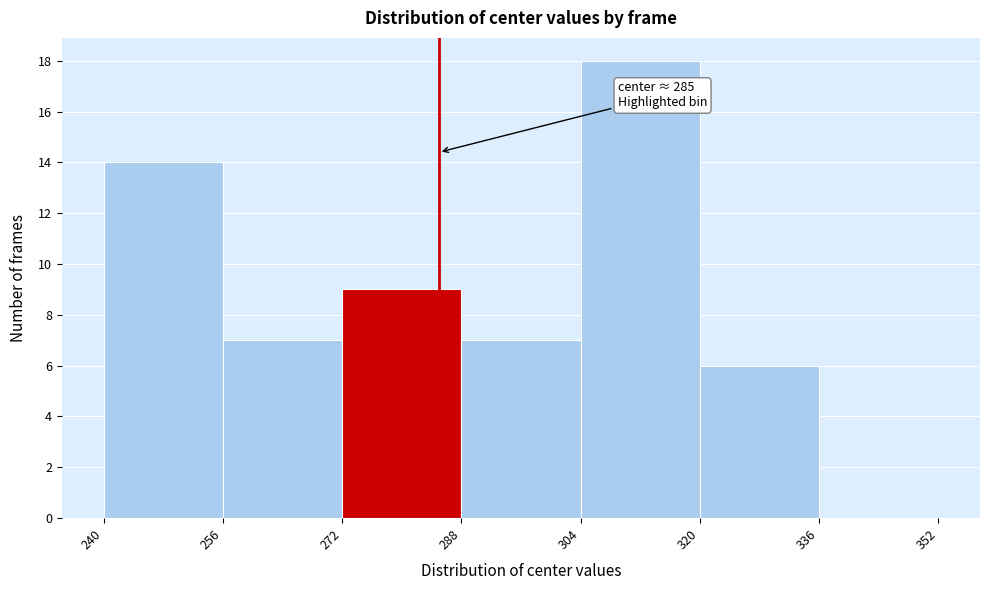

Which range on the x-axis has the tallest bar?

304 to 320